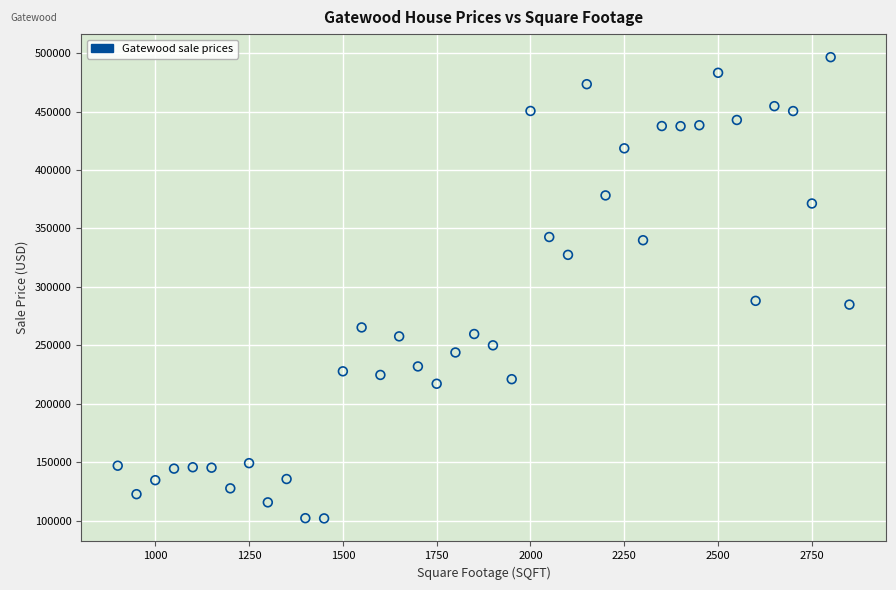

What is the range of X values (max minus min)?

1950